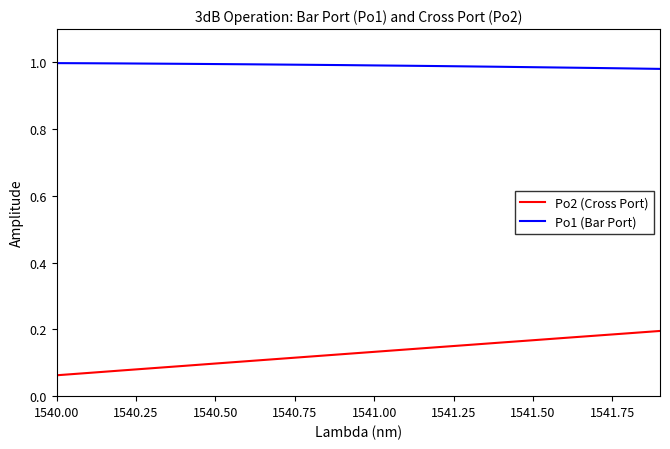

True or false: Po1 (Bar Port) and Po2 (Cross Port) cross at least once.

False